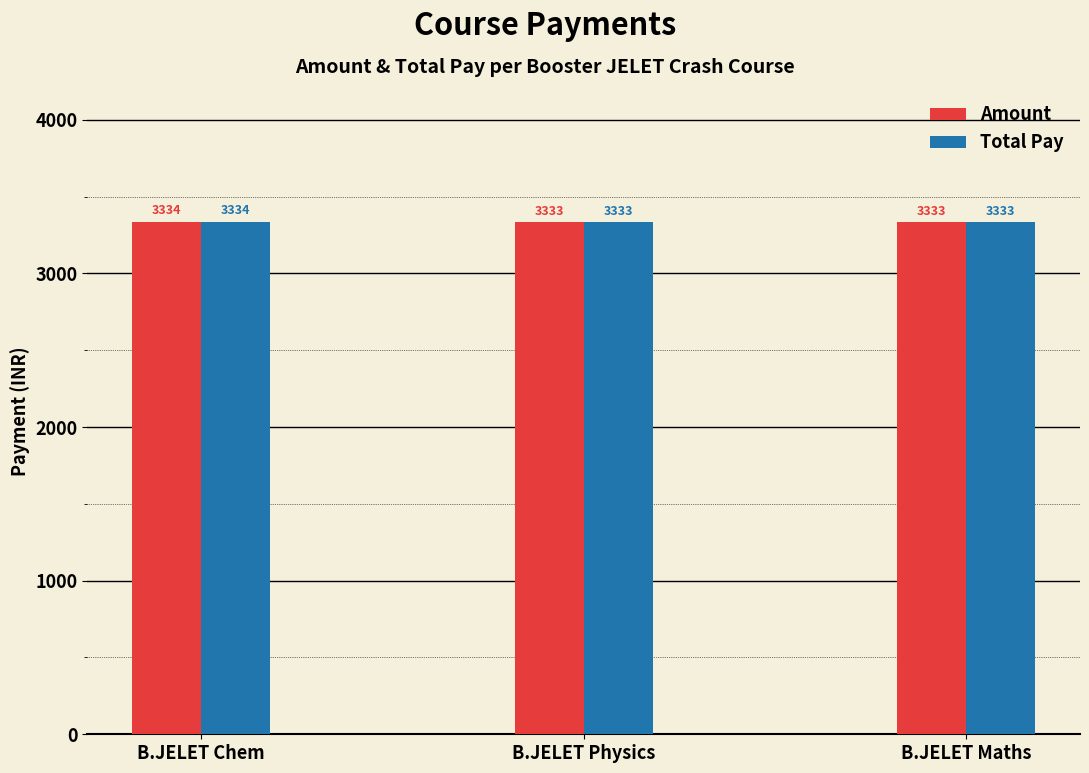

Reading right to left, extract all data points from this chart.

Amount: 3333	3333	3334
Total Pay: 3333	3333	3334